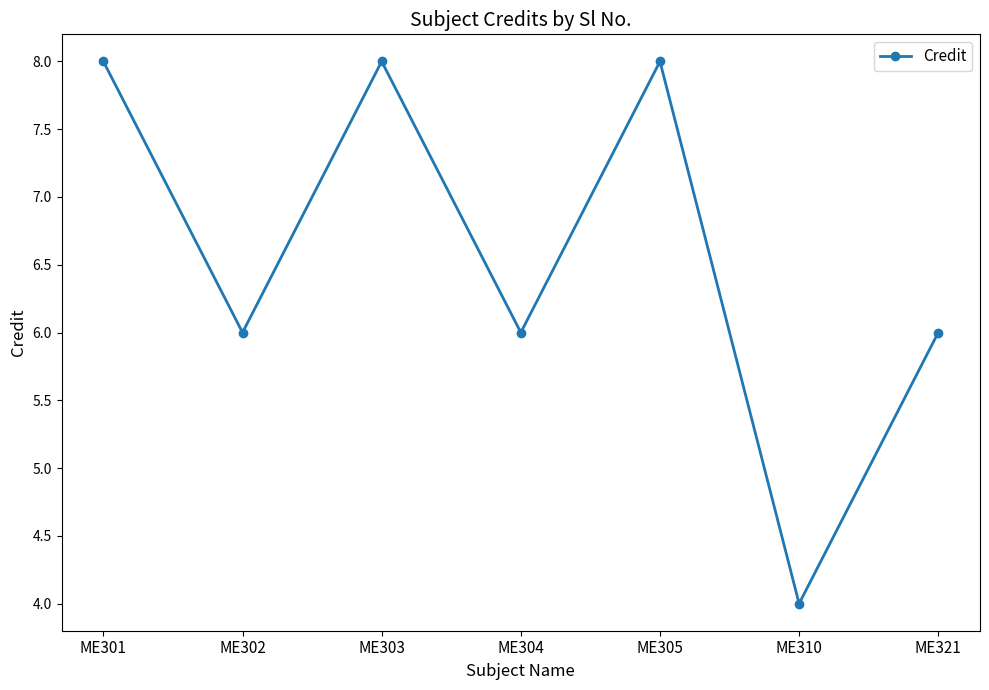

Reading left to right, extract all data points from this chart.

8	6	8	6	8	4	6